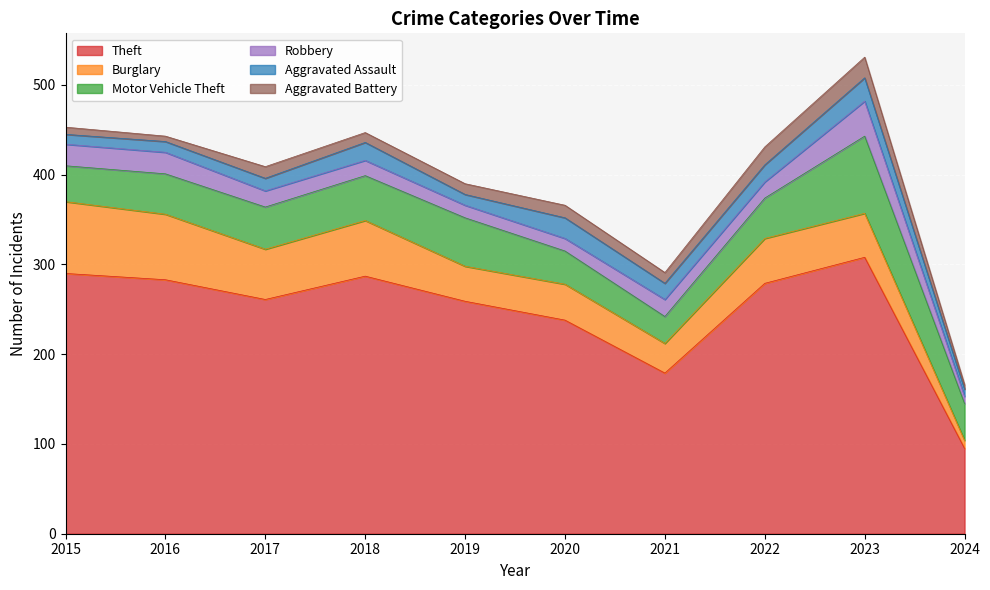

Rank the series by their maximum value, from lowest to highest.

Aggravated Battery, Aggravated Assault, Robbery, Burglary, Motor Vehicle Theft, Theft